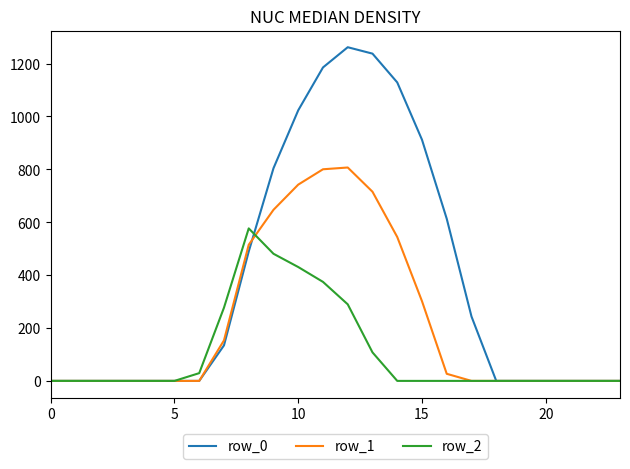

What is the maximum value shown in the chart?

1261.6